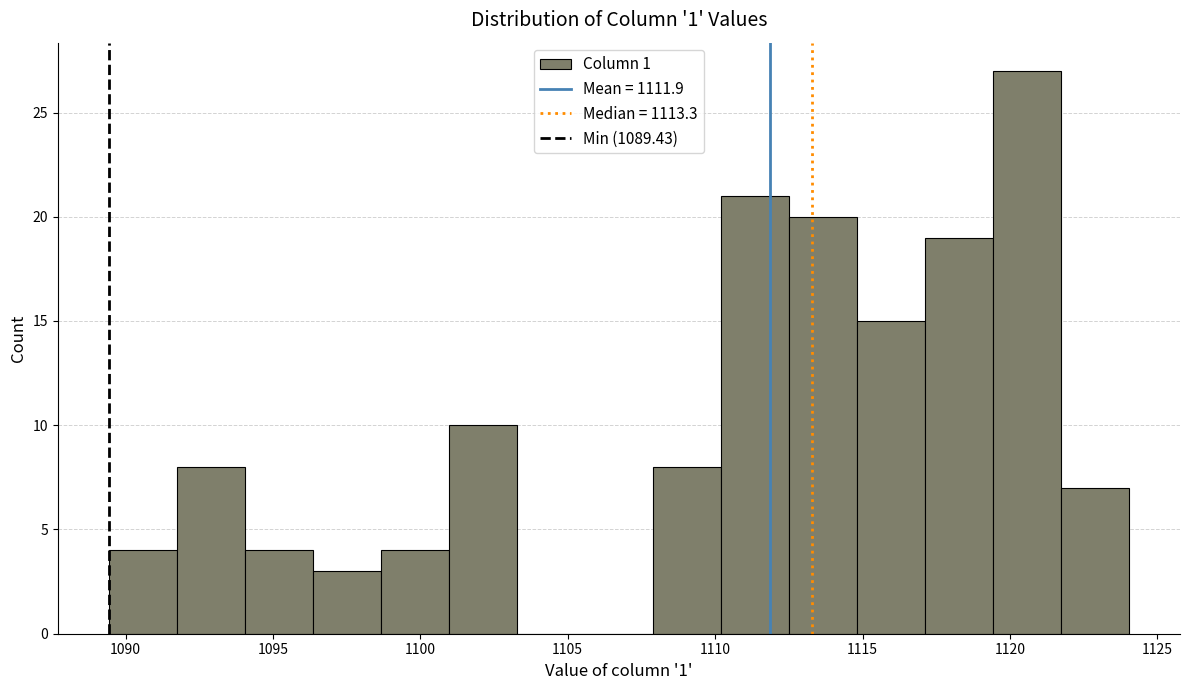

What is the height of the bar covering 1089.5 to 1091.5 on the x-axis? Neither the bar edges nor the heights are printed on the chart, so give them approximately, as read against the axes.

4